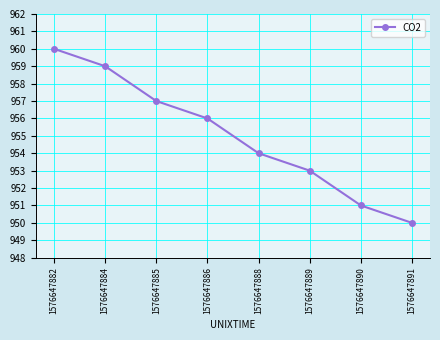

What is the average value?

955